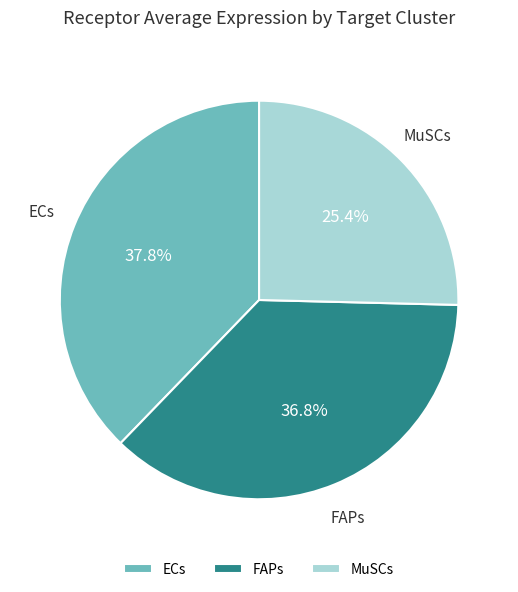

Approximately how many times larger is the value at MuSCs compared to ECs?

0.7